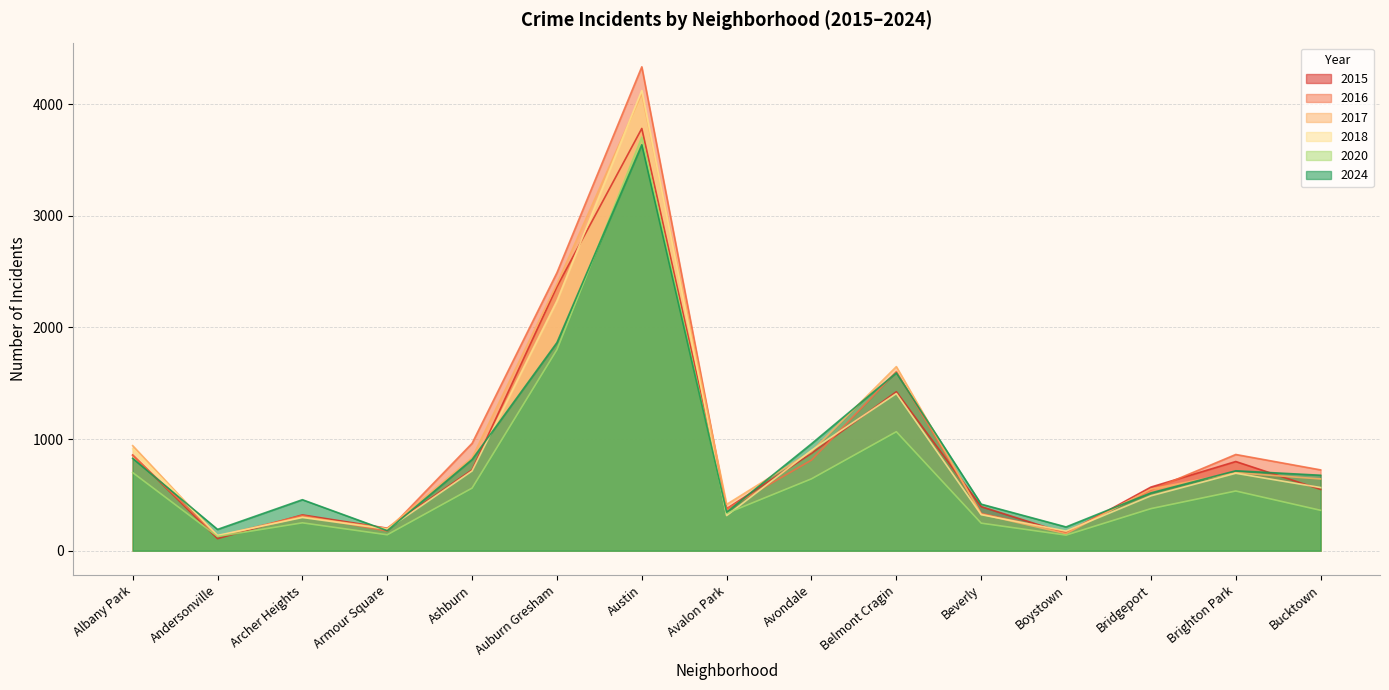

Rank the series at Brighton Park from highest to lowest value.

2016, 2015, 2024, 2017, 2018, 2020